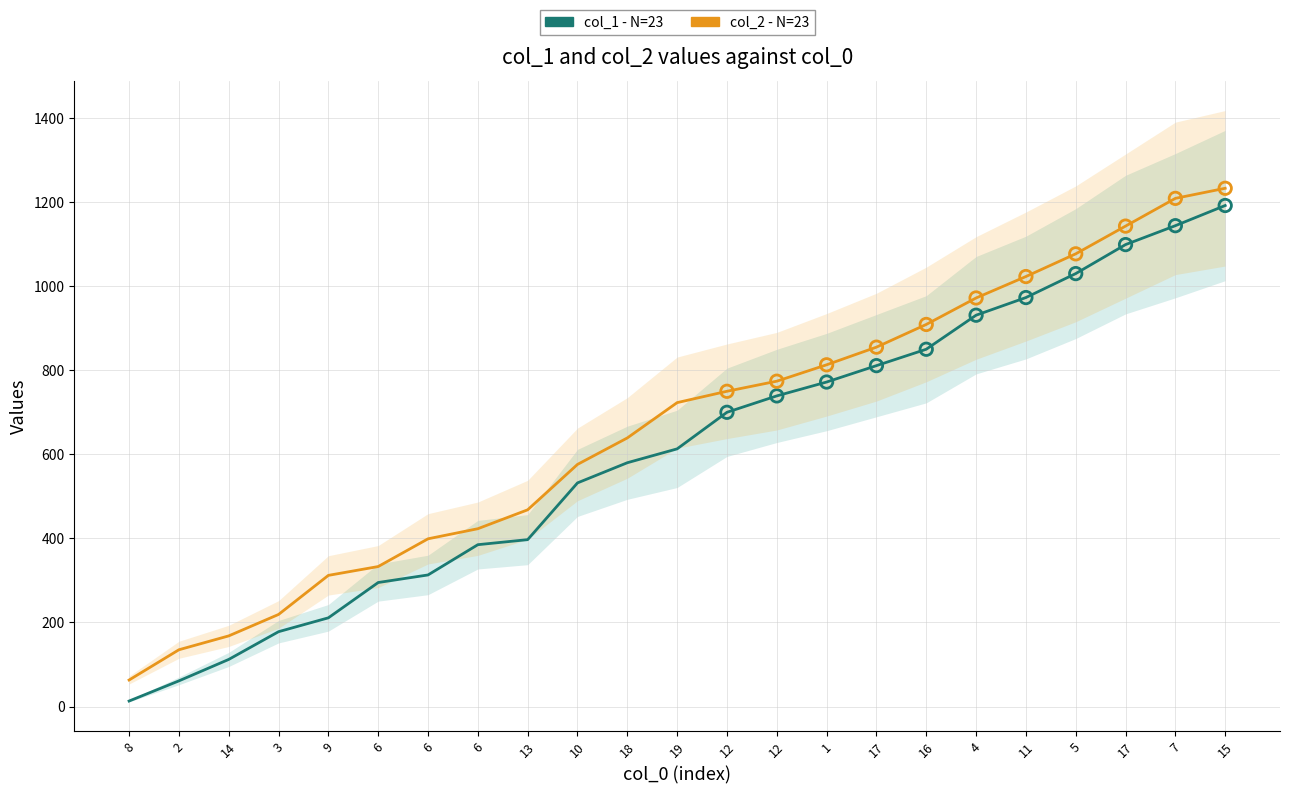

Which series has the largest total across all categories?

col_2 - N=23